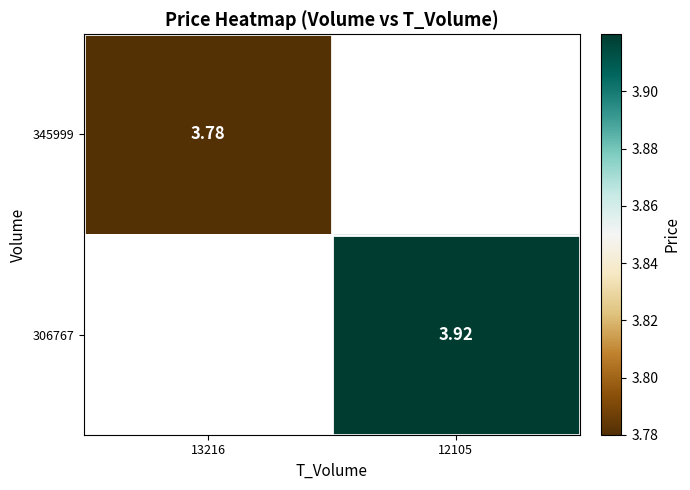

Rank the categories by 345999 value from lowest to highest.

13216, 12105